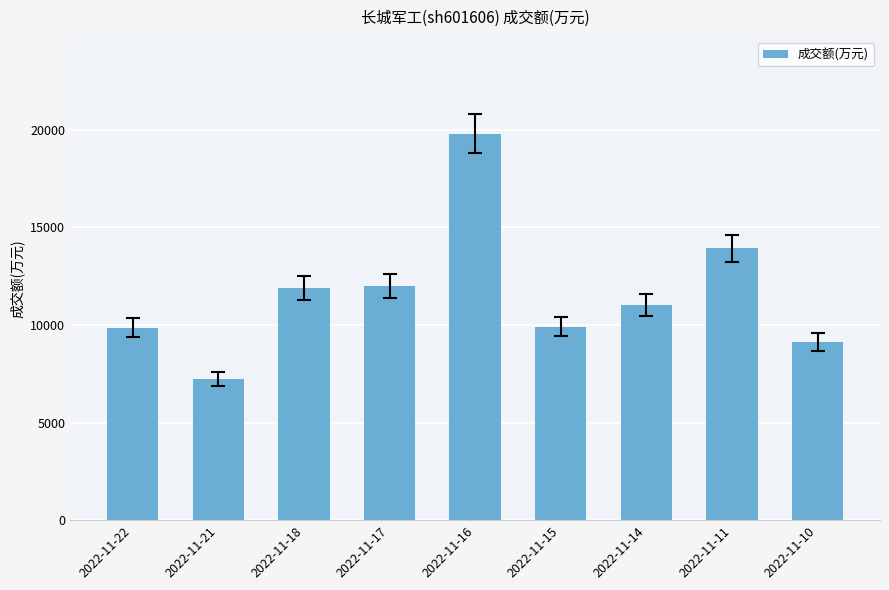

What is the value of the 7th bar from the left?

11025